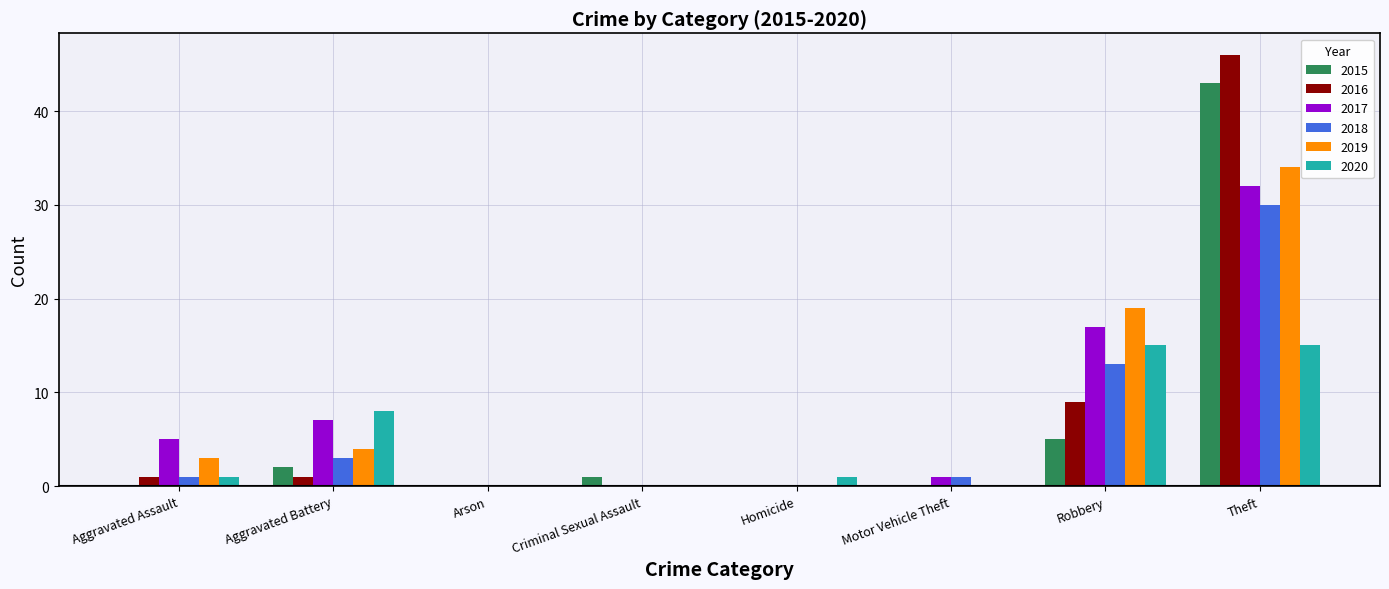

Reading left to right, what are all the values shown in this chart?

2015: 0	2	0	1	0	0	5	43
2016: 1	1	0	0	0	0	9	46
2017: 5	7	0	0	0	1	17	32
2018: 1	3	0	0	0	1	13	30
2019: 3	4	0	0	0	0	19	34
2020: 1	8	0	0	1	0	15	15